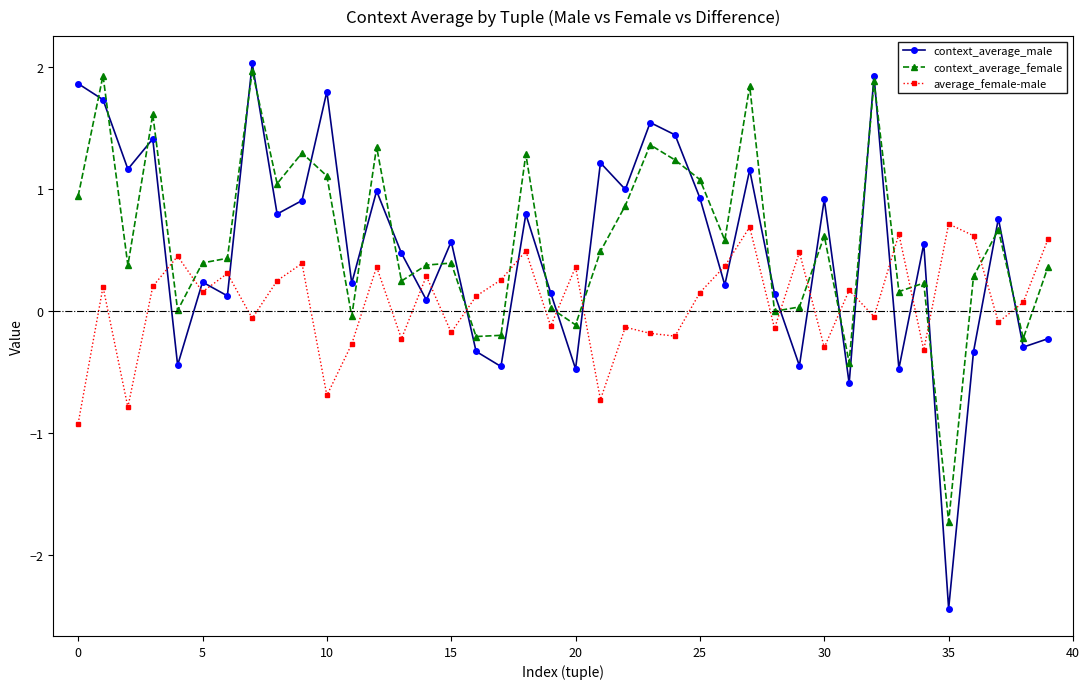

True or false: average_female-male and context_average_male intersect in this chart.

True